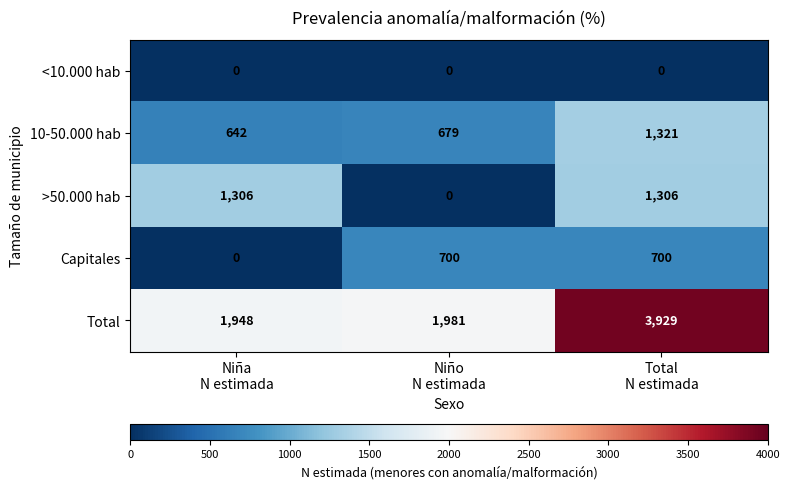

What is the difference between the maximum and minimum values in the >50.000 hab series?

1306